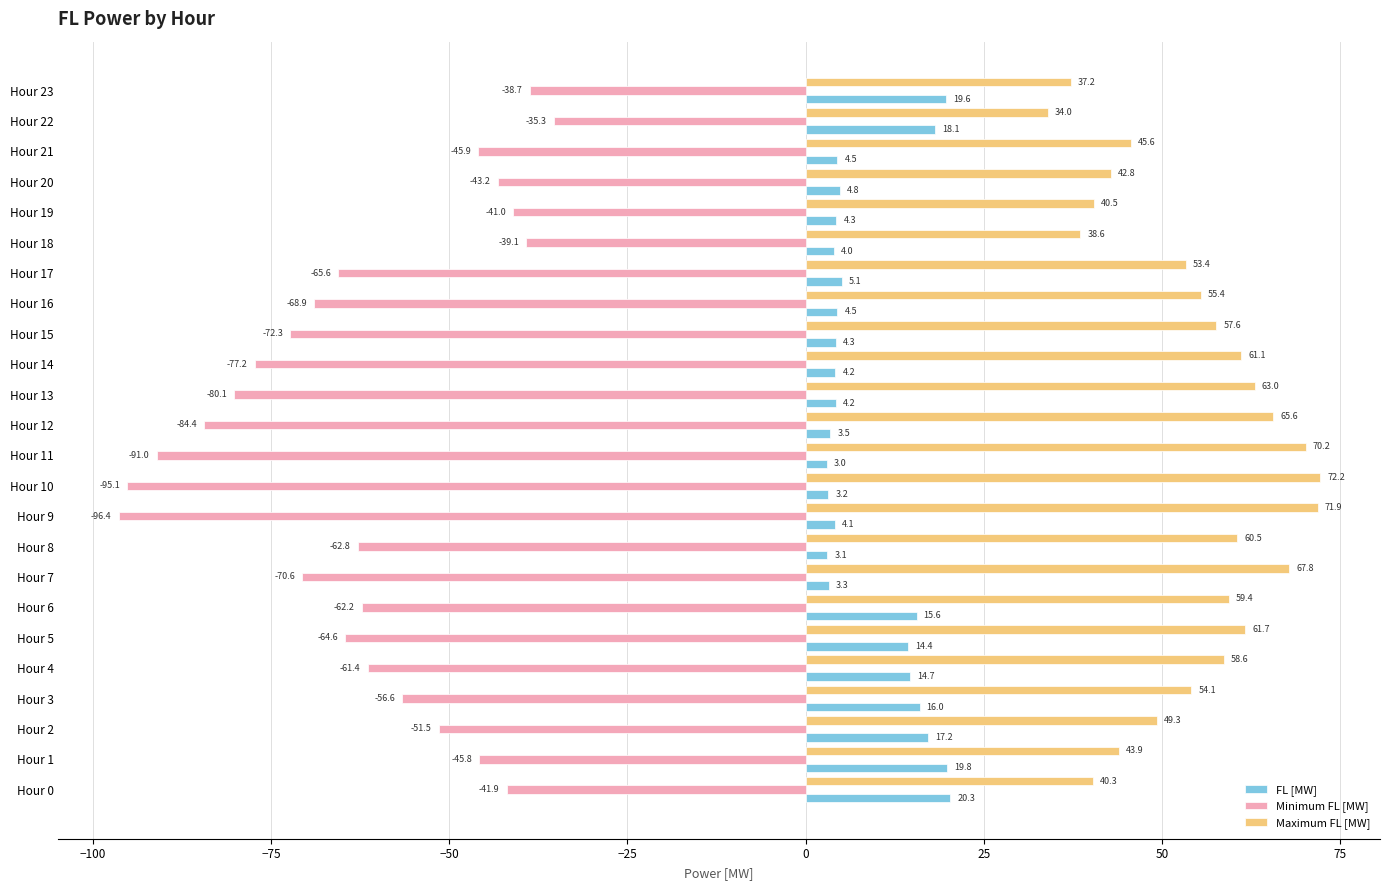

What is the smallest value displayed?

-96.4